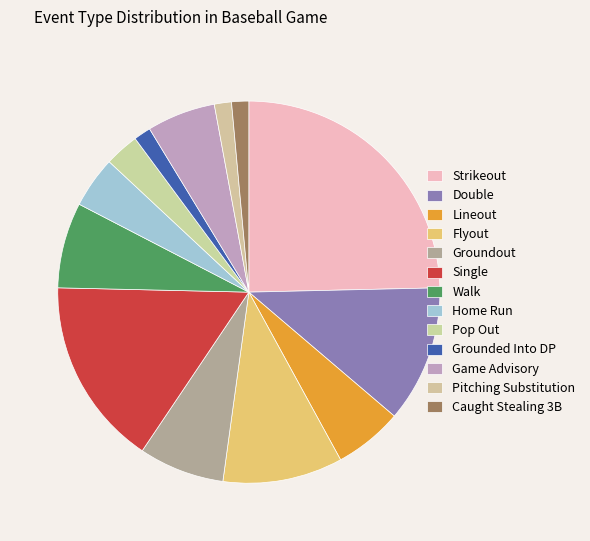

How many segments does this pie chart have?

13